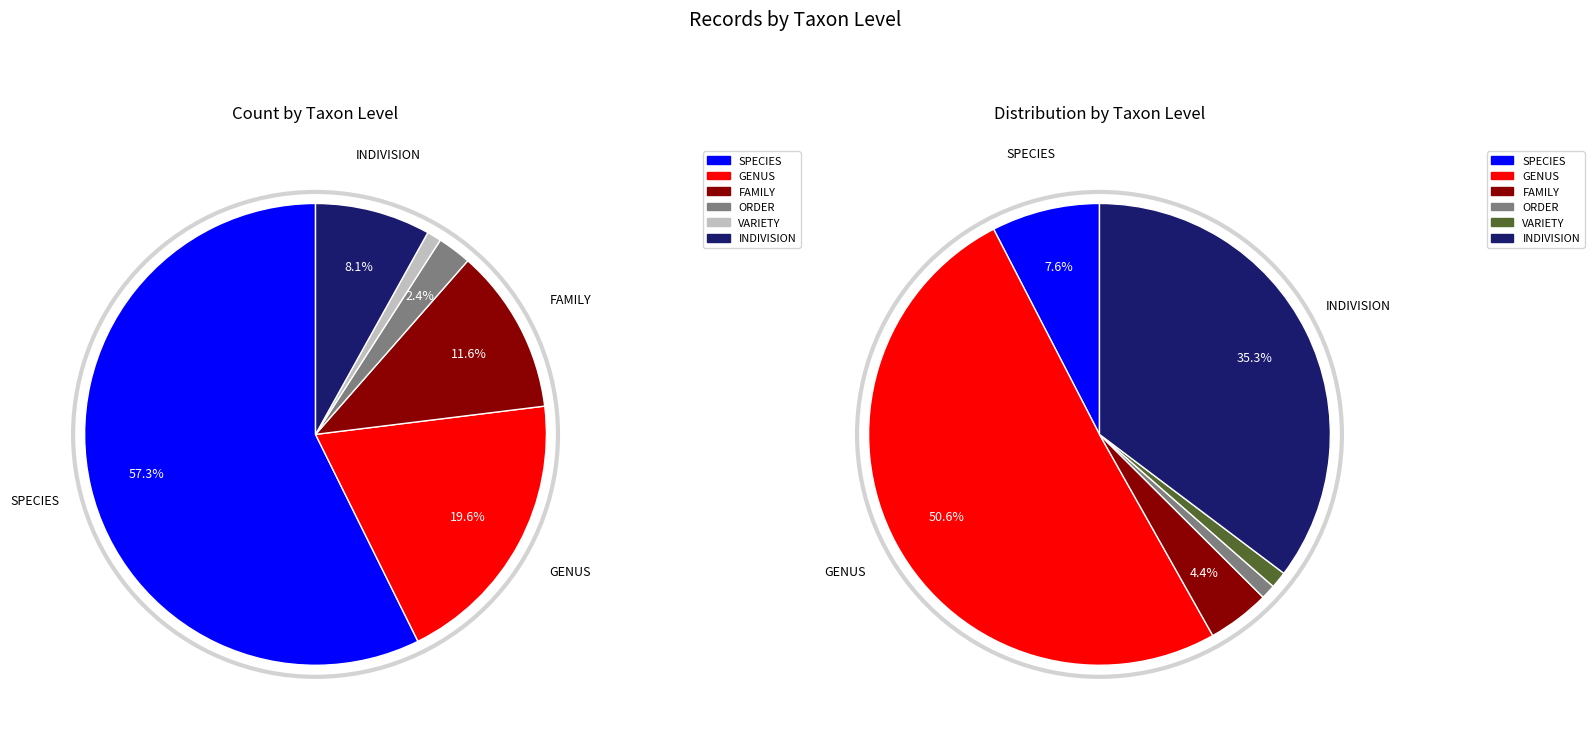

What is the ratio of the value at FAMILY to the value at GENUS?

0.6